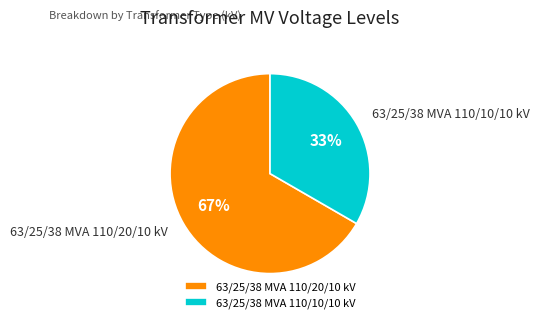

What percentage is the 63/25/38 MVA 110/20/10 kV slice, to the nearest percent?

67%